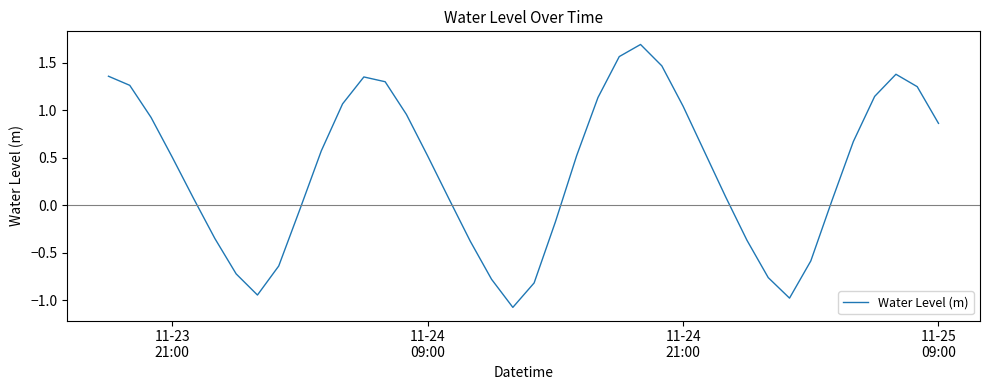

What is the minimum value shown in the chart?

-1.1